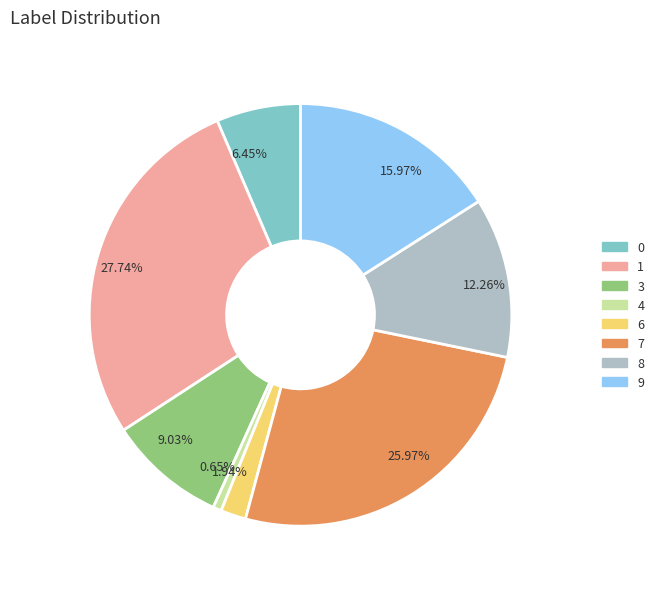

Which category has the biggest portion of the pie?

1